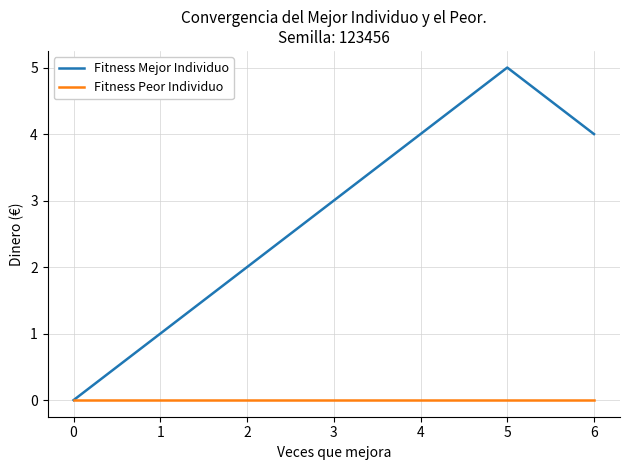

What is the total value across all series at 3?

3